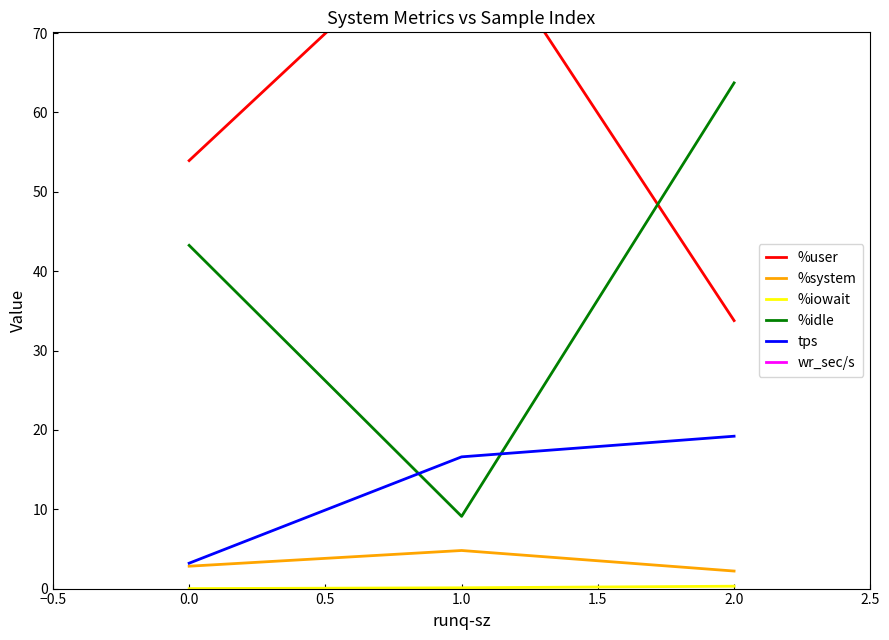

What is the difference between the second highest and minimum values in the %iowait series?

0.1